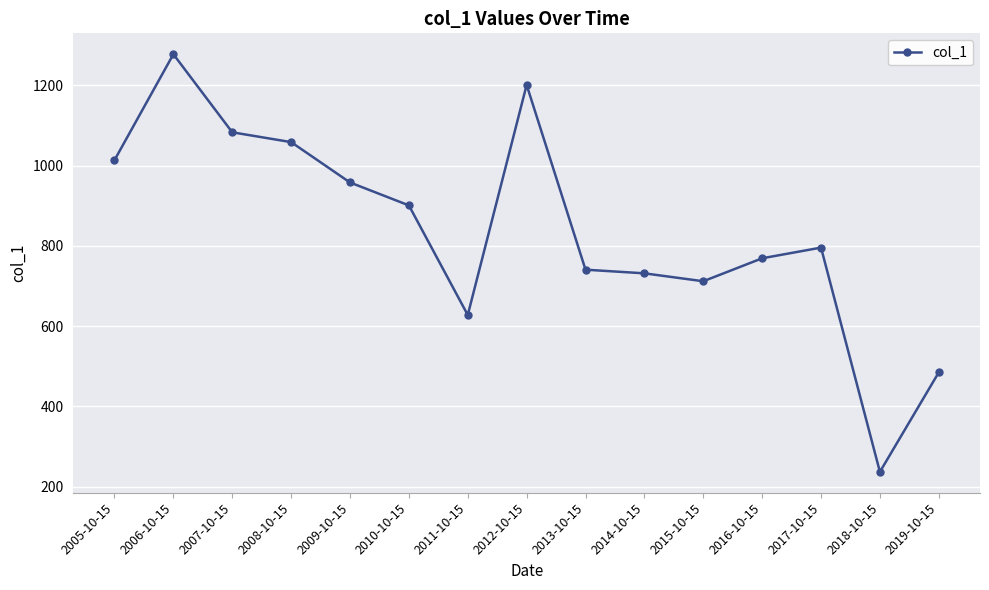

What is the smallest value displayed?

237.1